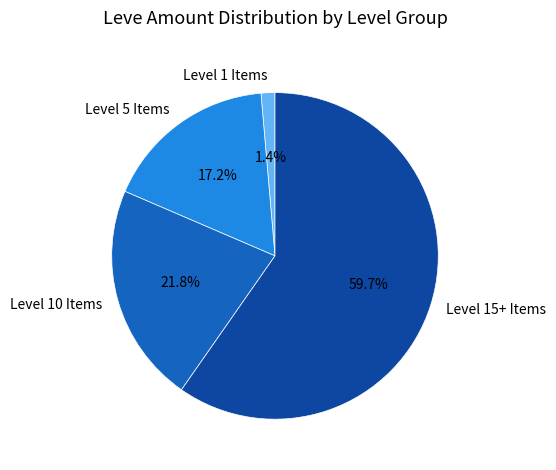

What percentage is NOT represented by Level 10 Items?

78.2%